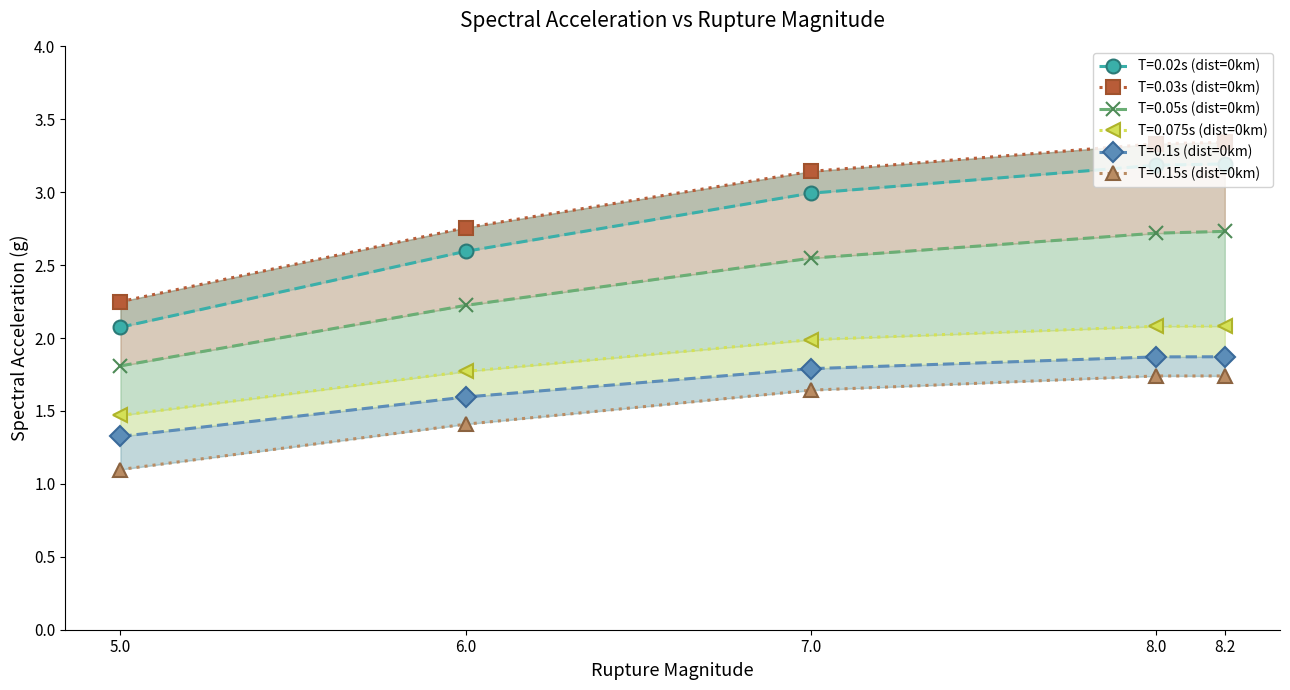

At which category is the sum across all series the highest?

8.2